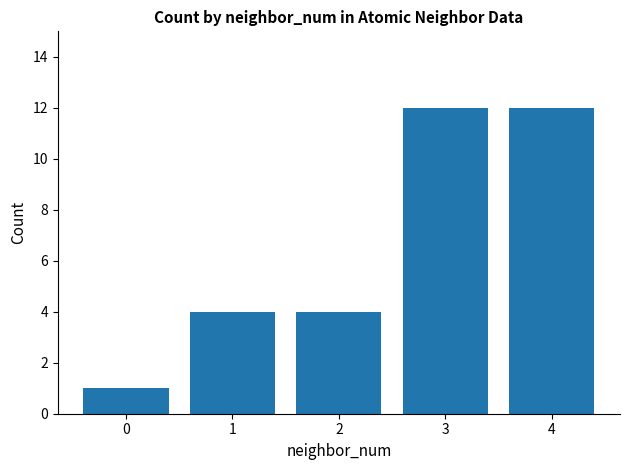

The chart shows a value of 6 at 2. True or false?

False